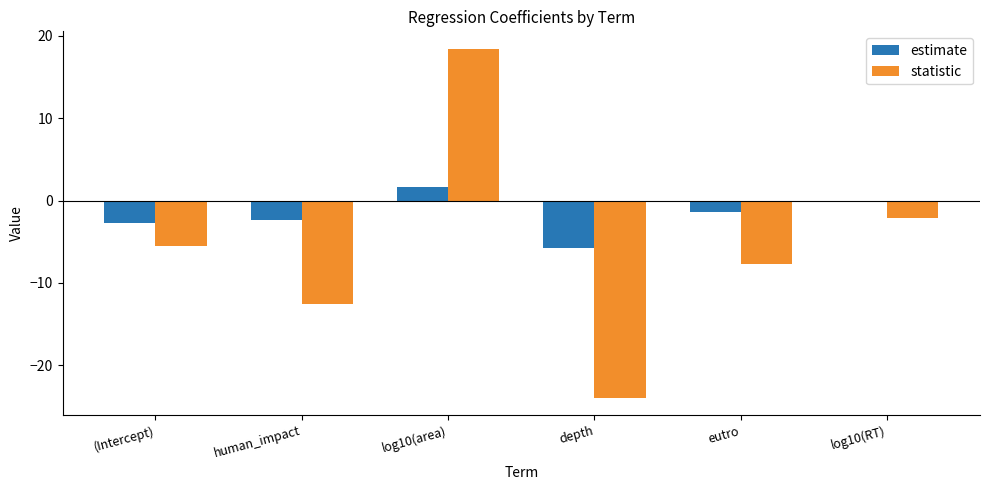

Where does the statistic series first go above -5?

log10(area)